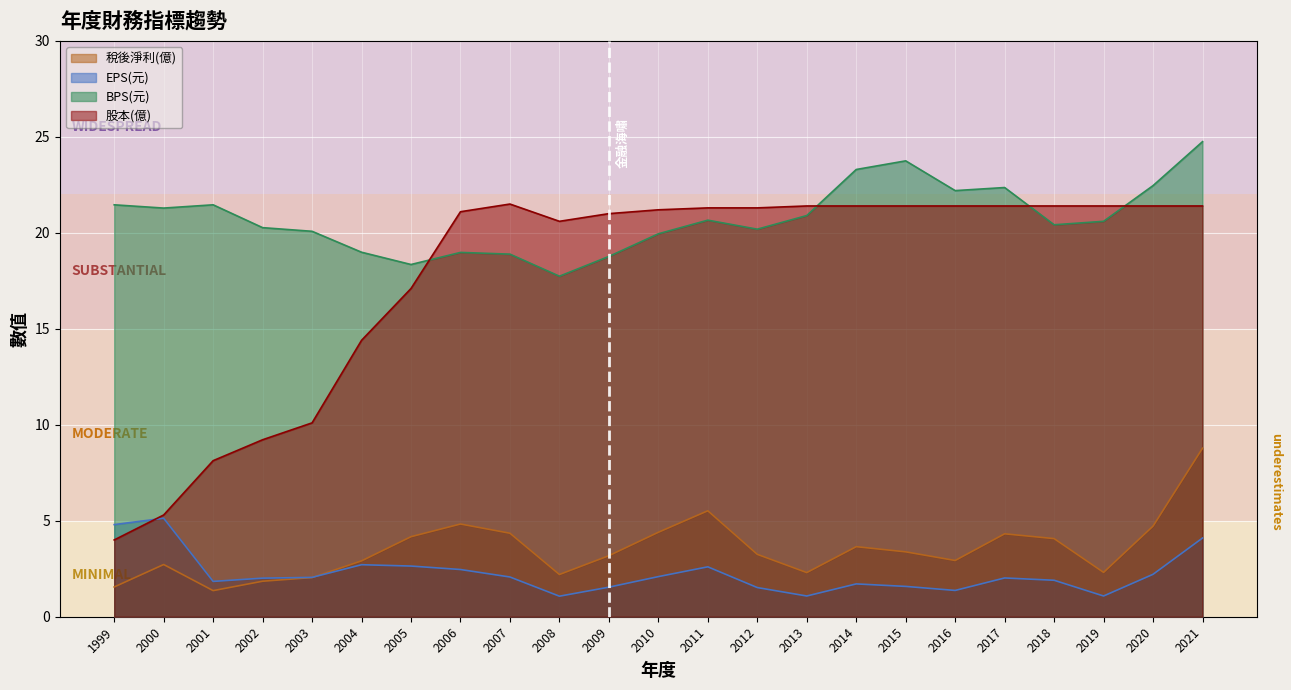

True or false: BPS(元) and EPS(元) intersect in this chart.

False